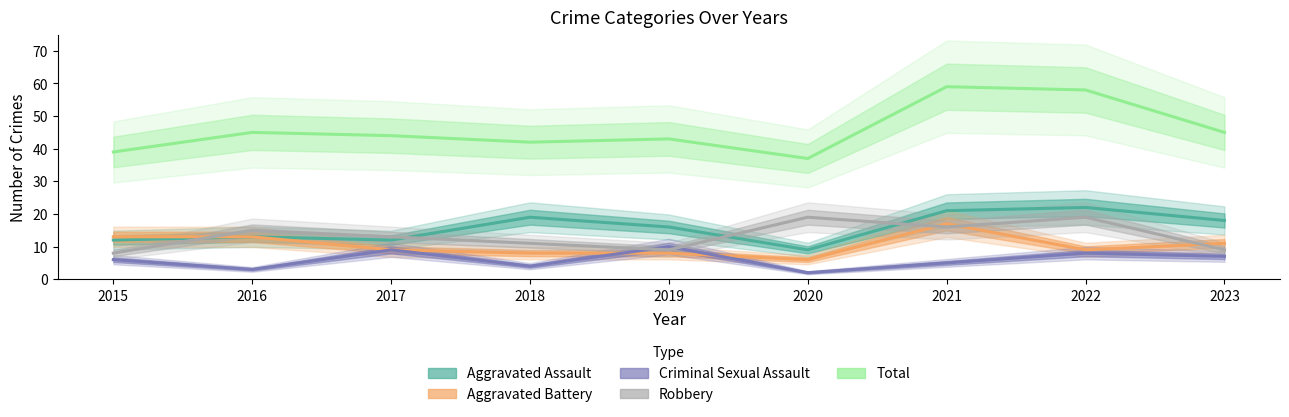

Reading right to left, extract all data points from this chart.

Aggravated Assault: 18	22	21	9	16	19	12	13	12
Aggravated Battery: 11	9	17	6	8	8	9	13	13
Criminal Sexual Assault: 7	8	5	2	10	4	9	3	6
Robbery: 9	19	16	19	9	11	13	15	8
Total: 45	58	59	37	43	42	44	45	39